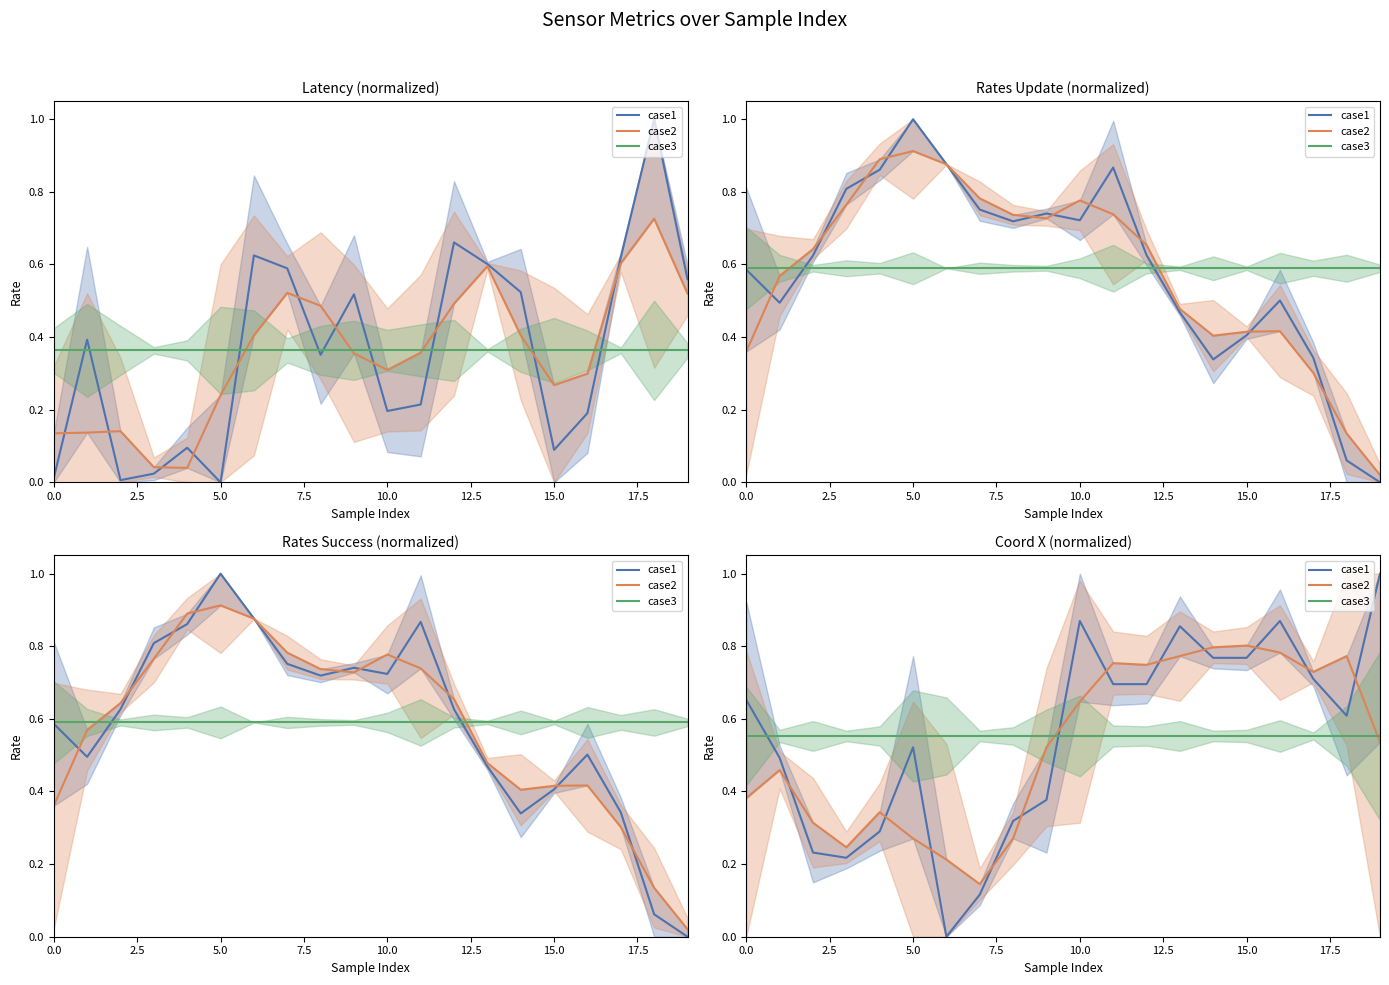

Does the chart have visible grid lines?

No